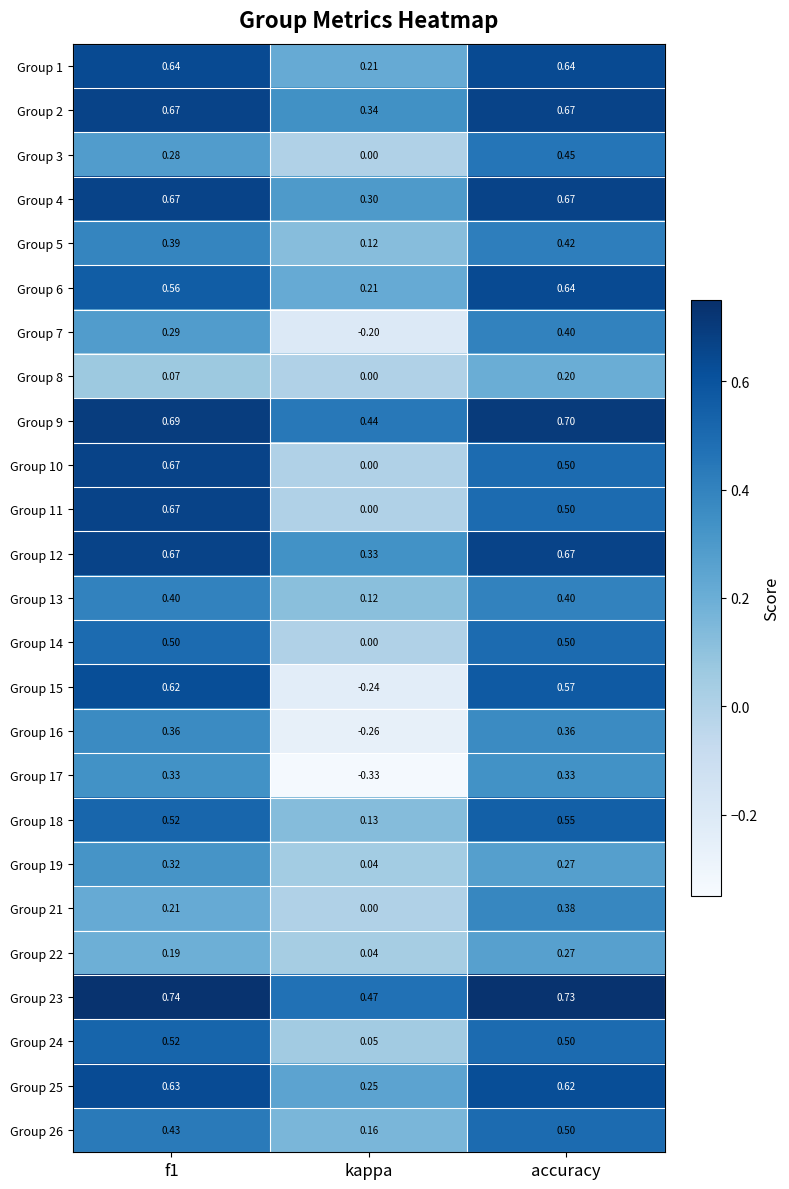

At which category is the sum across all series the highest?

accuracy